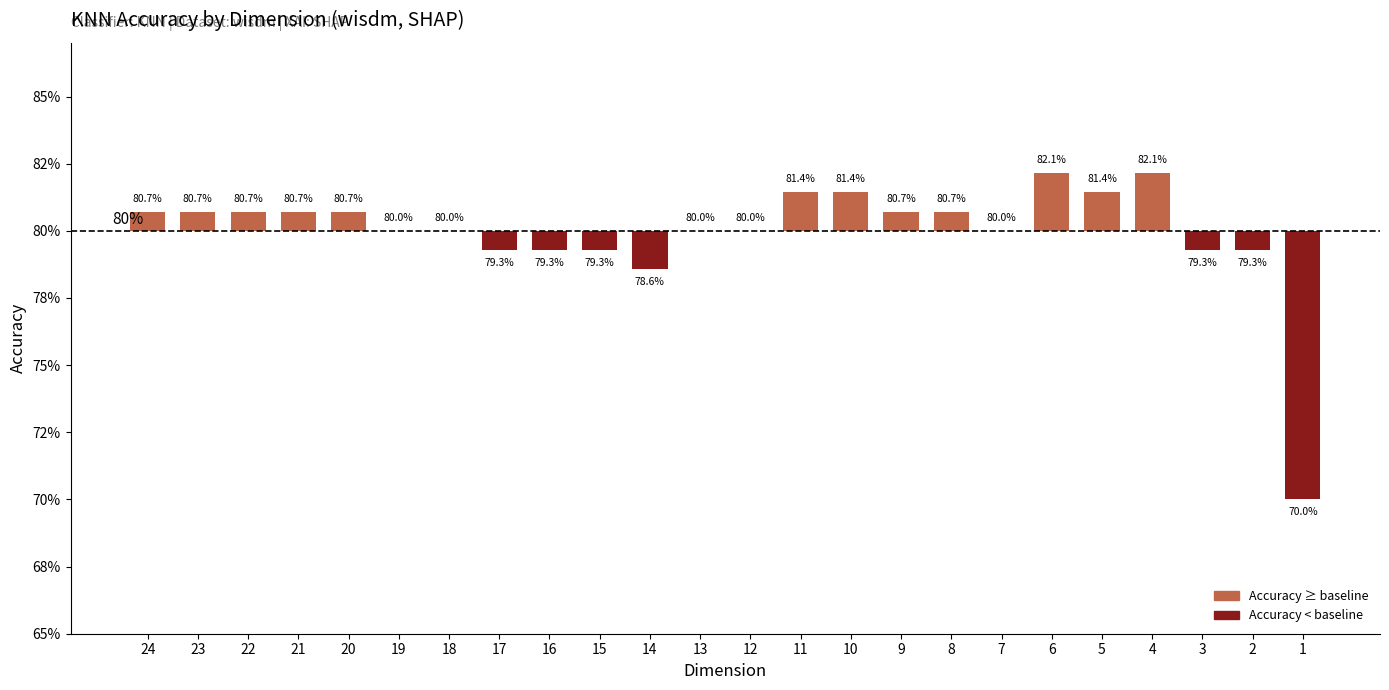

Are the bars grouped side by side (vs. stacked)?

No